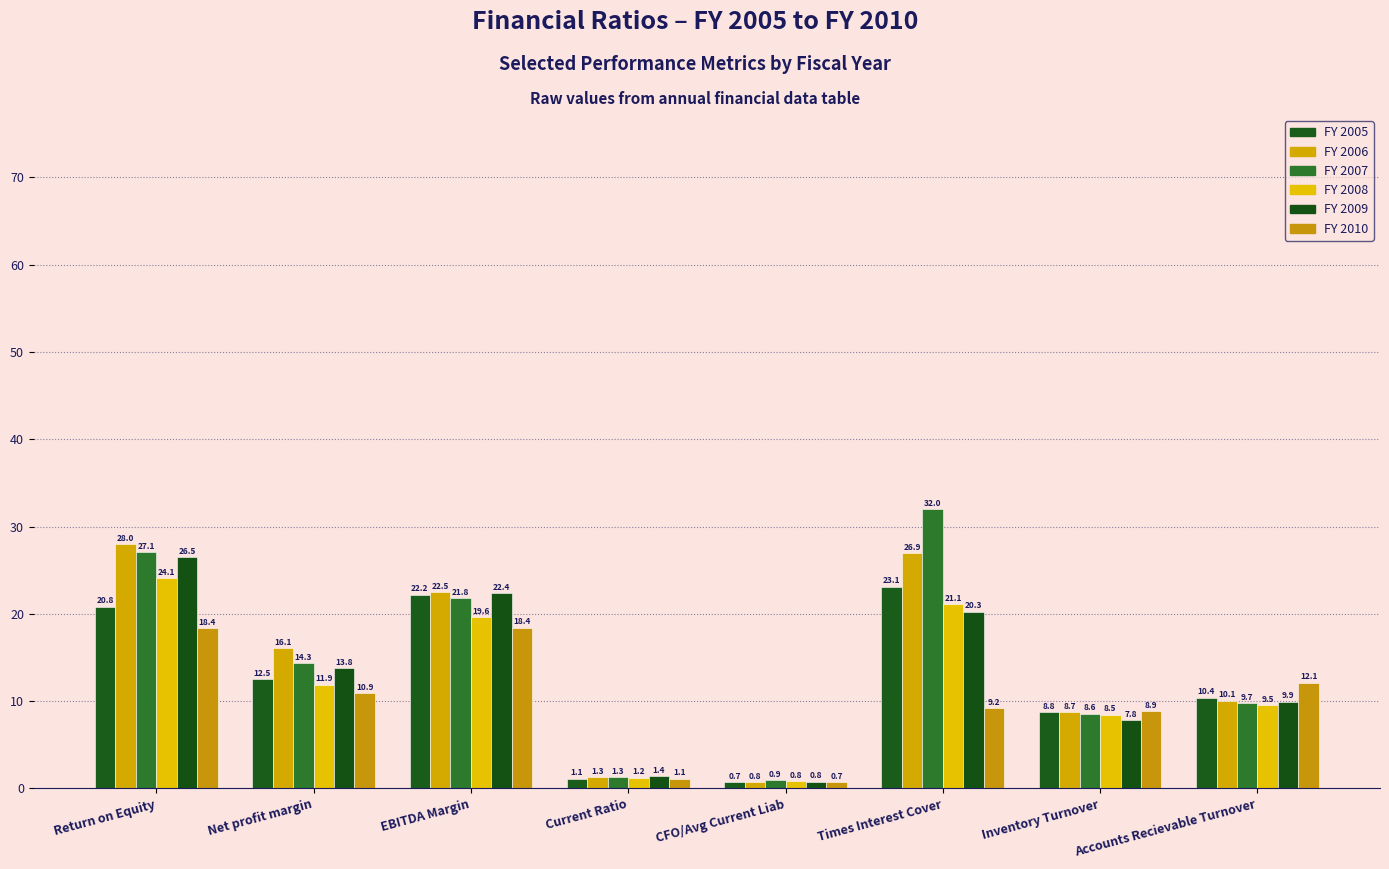

Reading left to right, list all the values displayed in this chart.

FY 2005: 20.8	12.5	22.2	1.1	0.7	23.1	8.8	10.4
FY 2006: 28.0	16.1	22.5	1.3	0.8	26.9	8.7	10.1
FY 2007: 27.1	14.3	21.8	1.3	0.9	32.0	8.6	9.7
FY 2008: 24.1	11.9	19.6	1.2	0.8	21.1	8.5	9.5
FY 2009: 26.5	13.8	22.4	1.4	0.8	20.3	7.8	9.9
FY 2010: 18.4	10.9	18.4	1.1	0.7	9.2	8.9	12.1